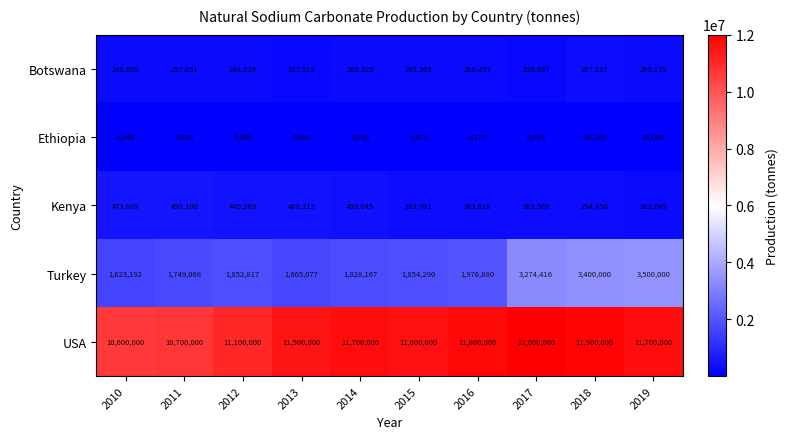

Which series has the widest spread of values?

Turkey